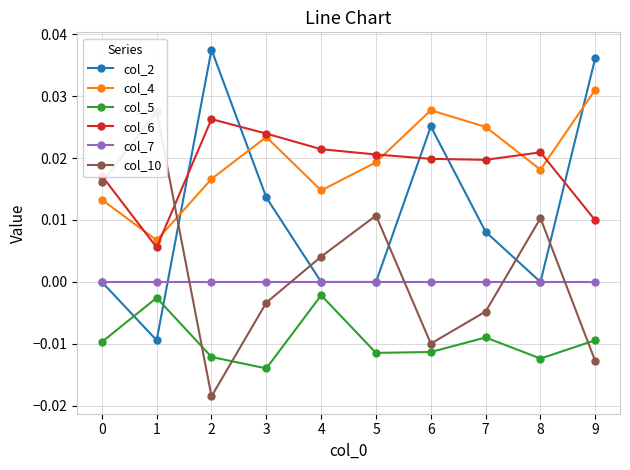

True or false: col_4 and col_2 cross at least once.

True